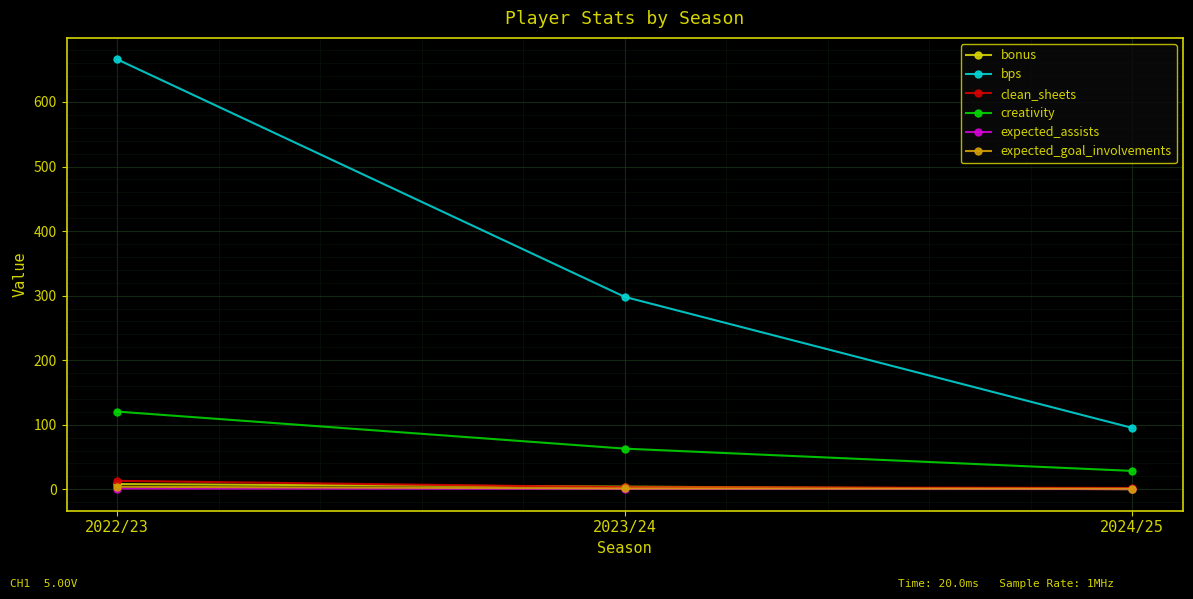

True or false: clean_sheets has a value of 2.0 at 2024/25.

True